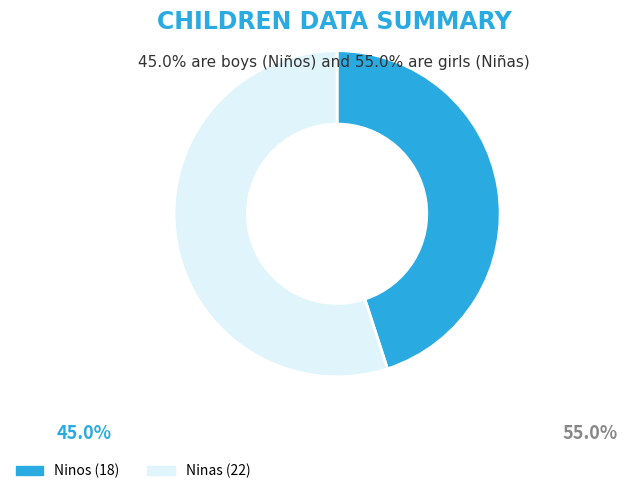

Does any single category account for the majority?

Yes